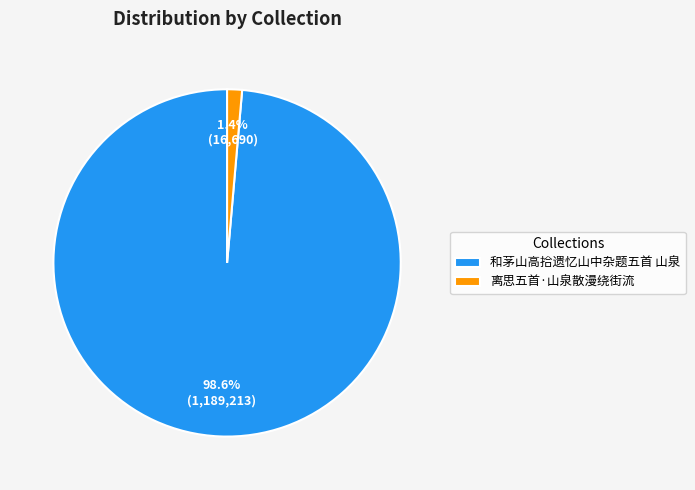

Which slice is the smallest?

离思五首·山泉散漫绕街流